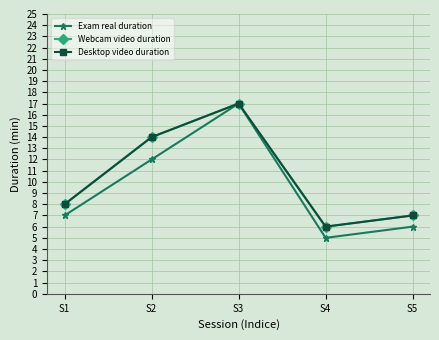

Between S3 and S2, which is larger?

S3